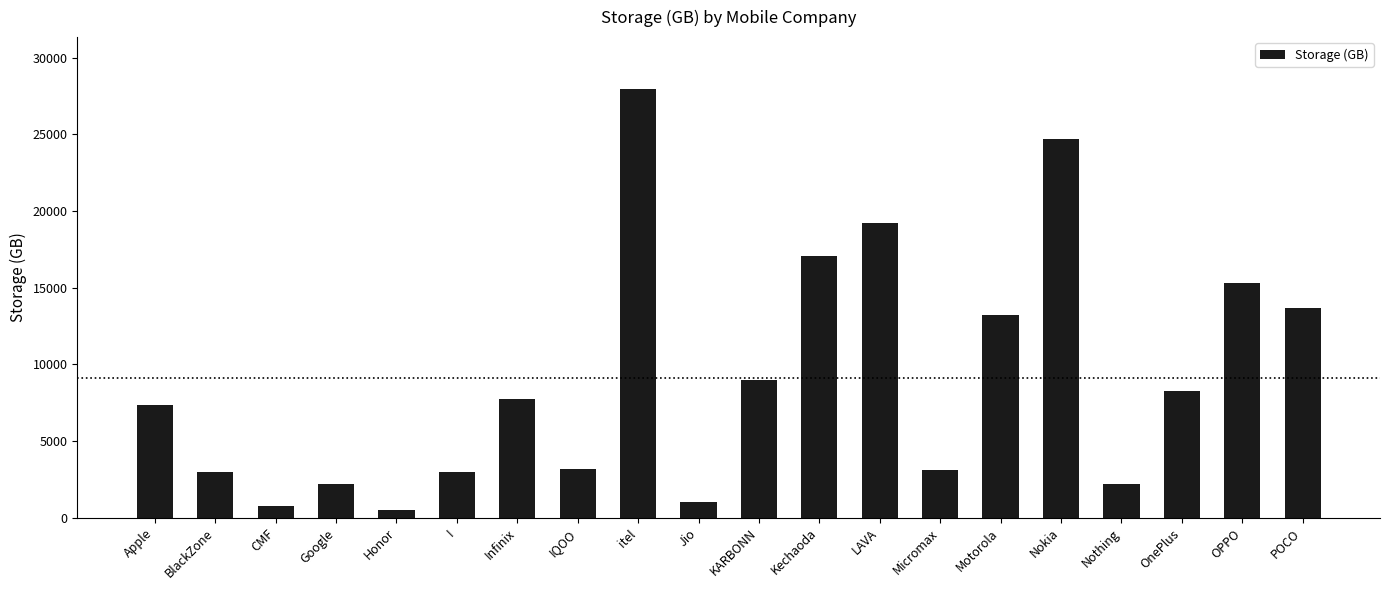

What is the ratio of the value at KARBONN to the value at OnePlus?

1.1